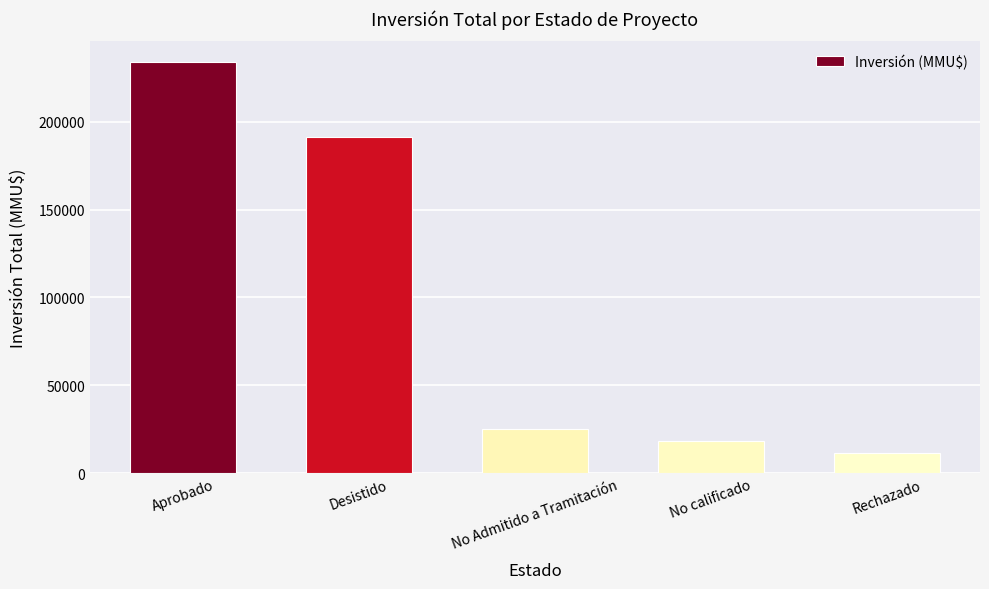

What is the maximum value shown in the chart?

234060